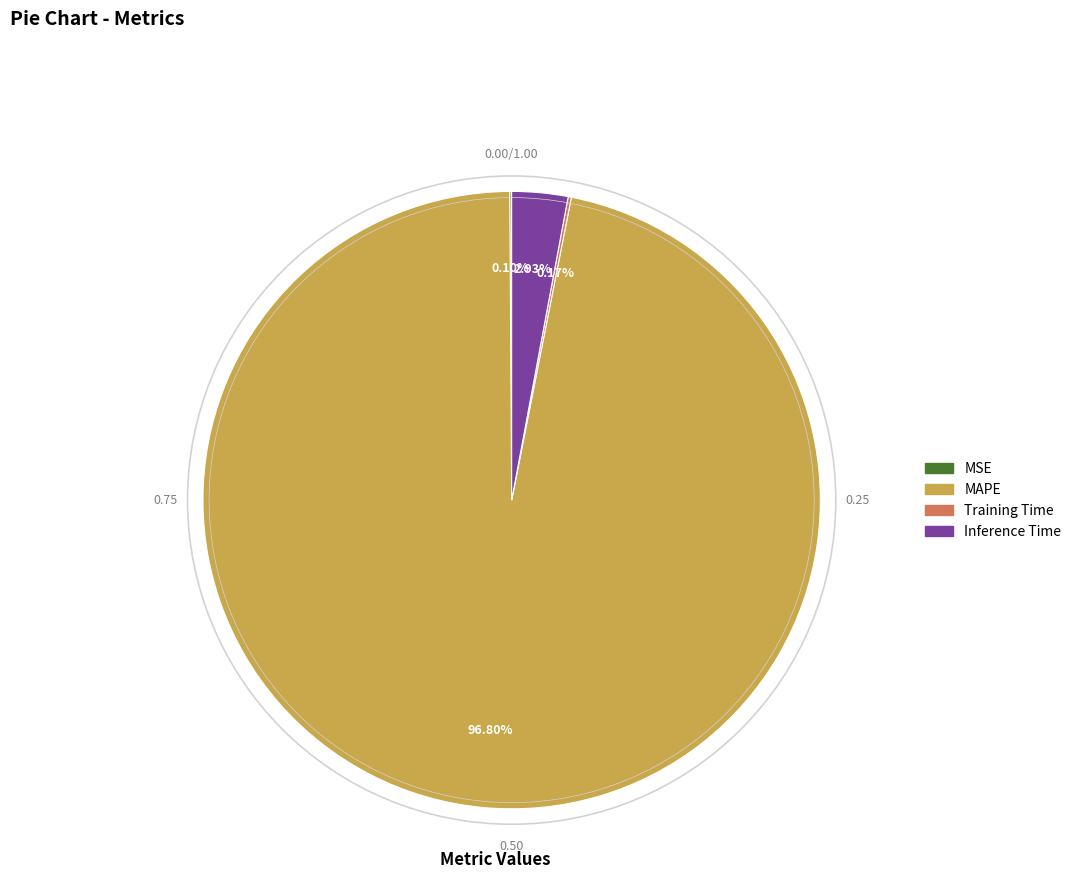

Is Inference Time the majority of the pie?

No